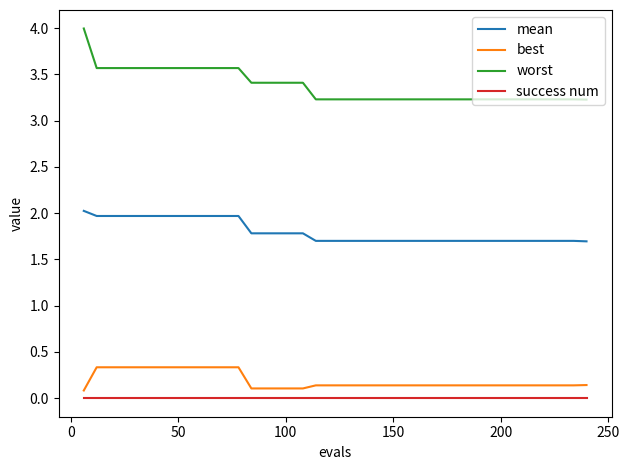

List the series in order of their peak value, highest first.

worst, mean, best, success num